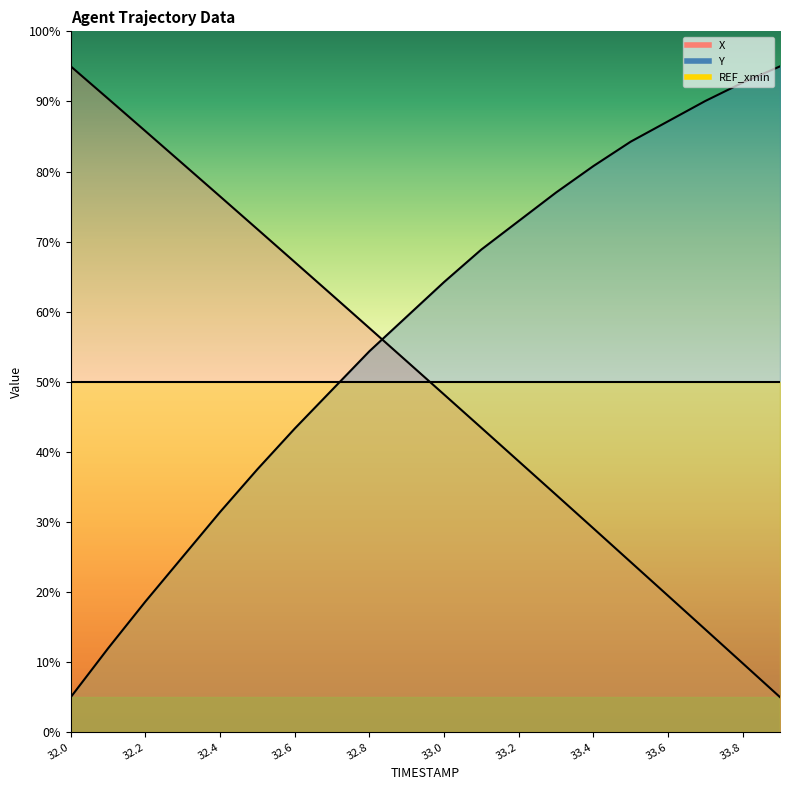

Reading left to right, transcribe all the data shown in this chart.

X: 95.0	90.4	85.8	81.1	76.4	71.8	67.1	62.4	57.7	52.9	48.2	43.4	38.7	33.9	29.1	24.3	19.5	14.7	9.8	5.0
Y: 5.0	12.0	18.6	25.0	31.4	37.5	43.3	48.8	54.4	59.3	64.2	68.9	72.9	77.0	80.8	84.3	87.2	90.1	92.7	95.0